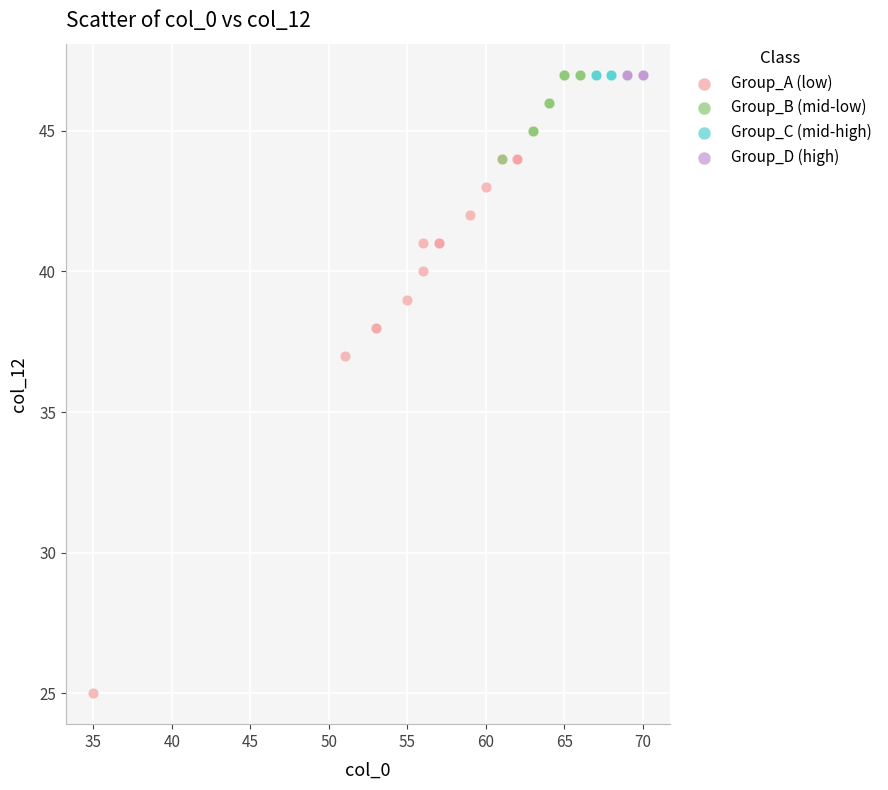

Which series reaches the minimum Y coordinate?

Group_A (low)